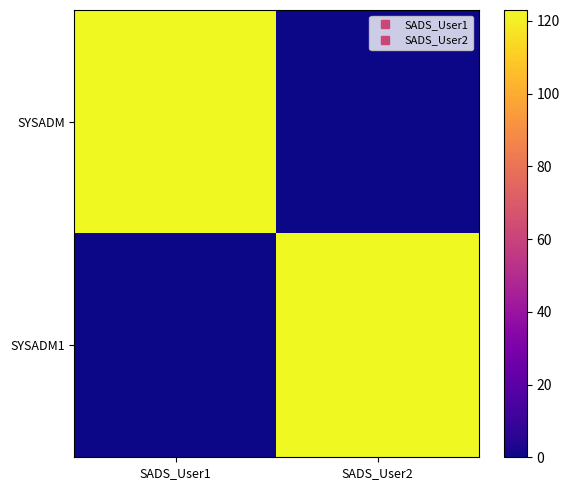

What is the total value across all series at SADS_User1?

123